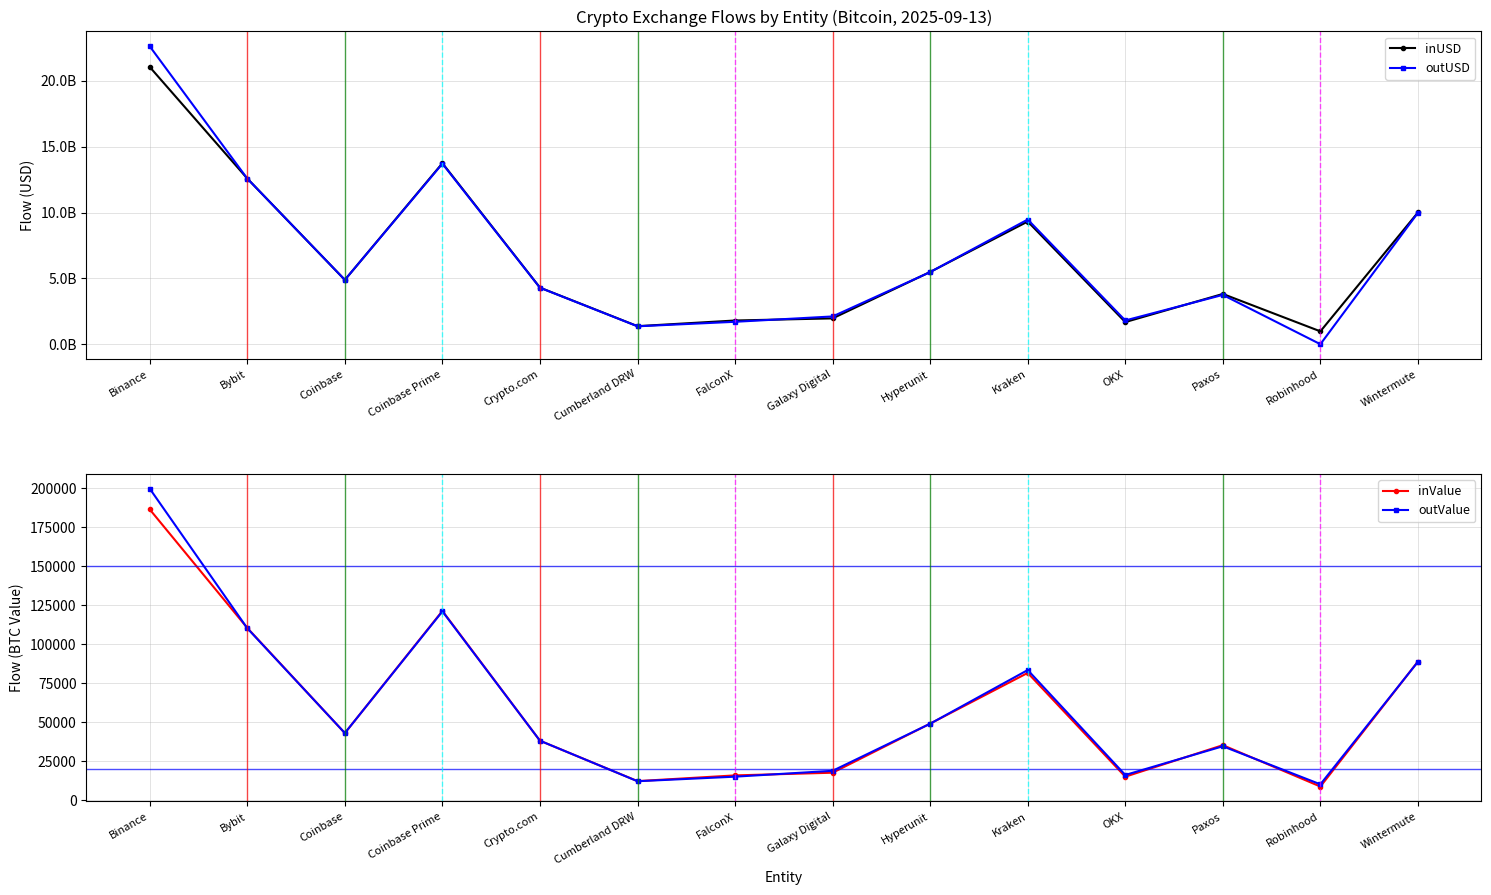

At which category does inValue reach its first local peak?

Coinbase Prime